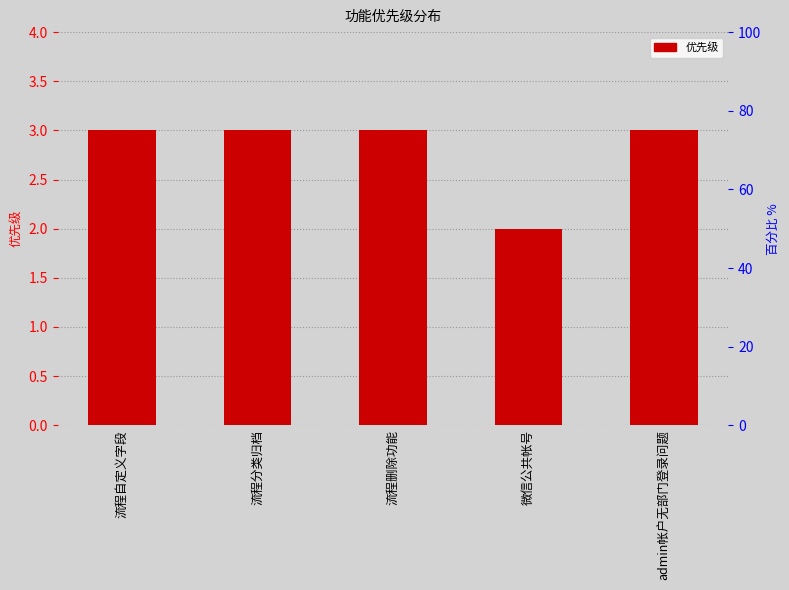

List the labels in order of value, largest first.

流程自定义字段, 流程分类归档, 流程删除功能, admin帐户无部门登录问题, 微信公共帐号